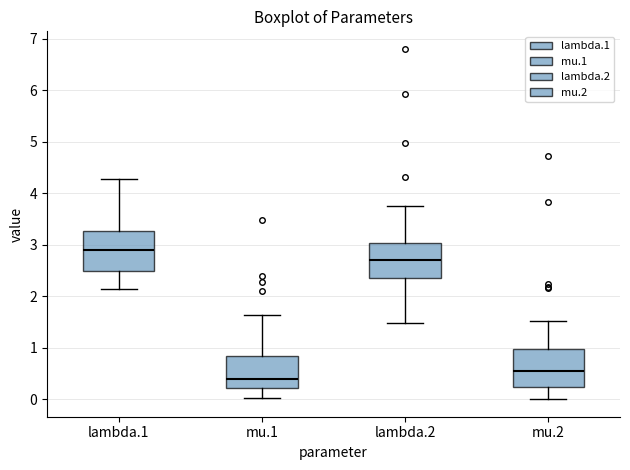

Reading left to right, transcribe this box plot: for each box, give where its median line is, the range the box spans, and where its two whiskers end, as read against the y-axis. The values are not printed on the chart, so give them approximately, as read against the axis.

lambda.1: median 2.9, box 2.5 to 3.3, whiskers 2.1 to 4.3
mu.1: median 0.4, box 0.2 to 0.8, whiskers 0.0 to 1.6
lambda.2: median 2.7, box 2.4 to 3.0, whiskers 1.5 to 3.7
mu.2: median 0.5, box 0.2 to 1.0, whiskers 0.0 to 1.5